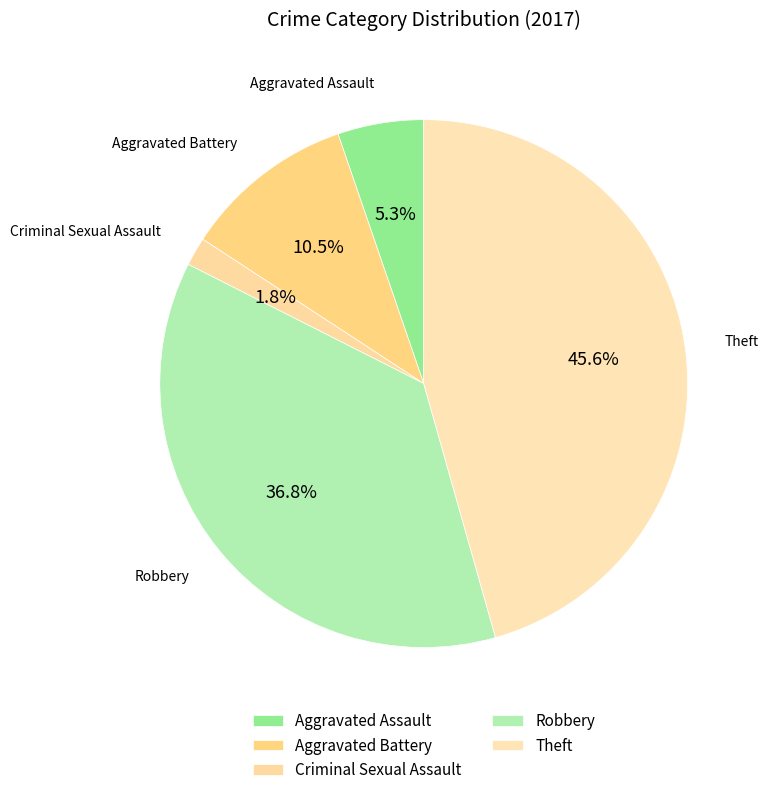

What percentage is NOT represented by Aggravated Assault?

94.7%